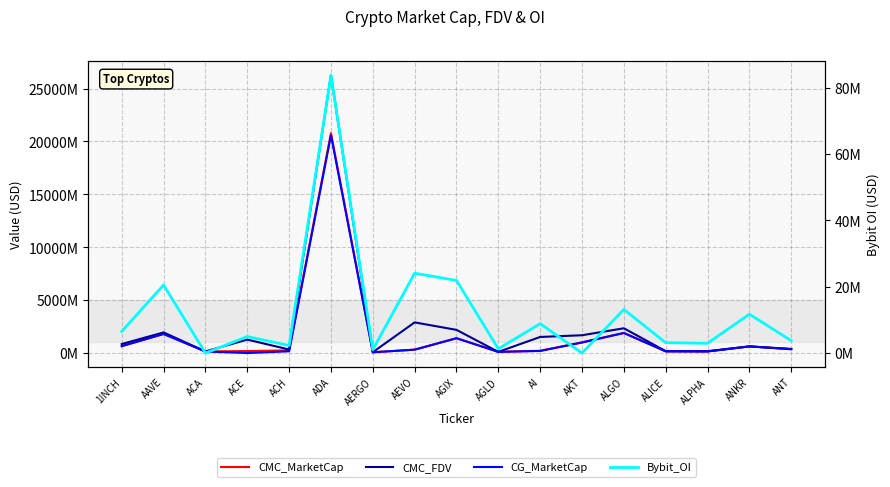

What is the difference between the maximum and minimum values in the CMC_MarketCap series?

20716402642.0